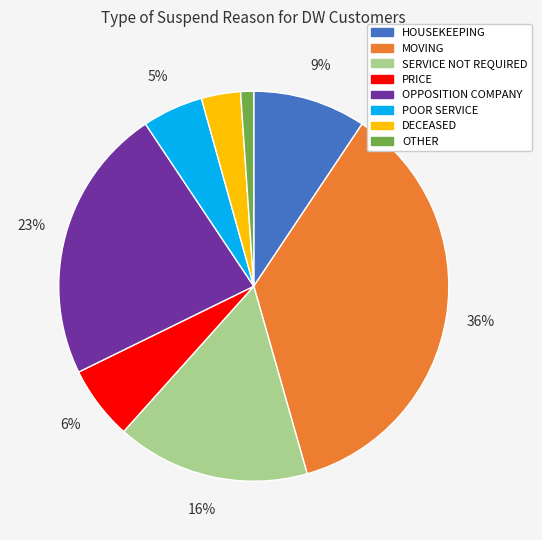

Approximately how many times larger is the value at PRICE compared to HOUSEKEEPING?

0.7